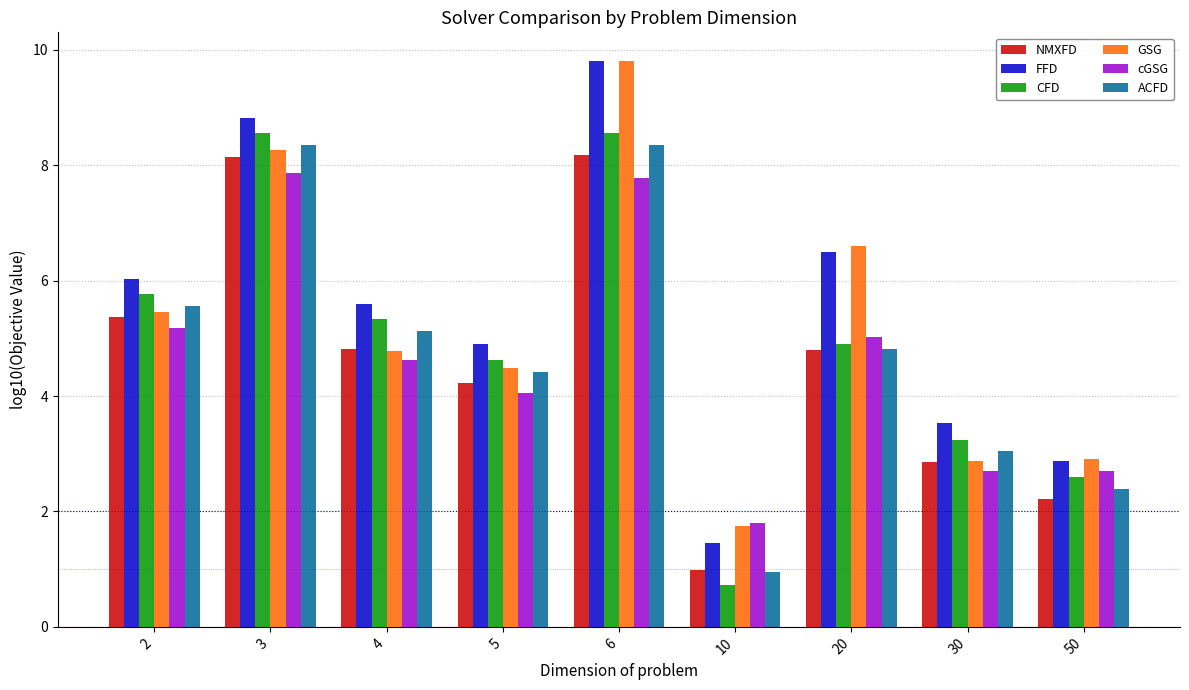

What value does the GSG series have at 2?

5.5